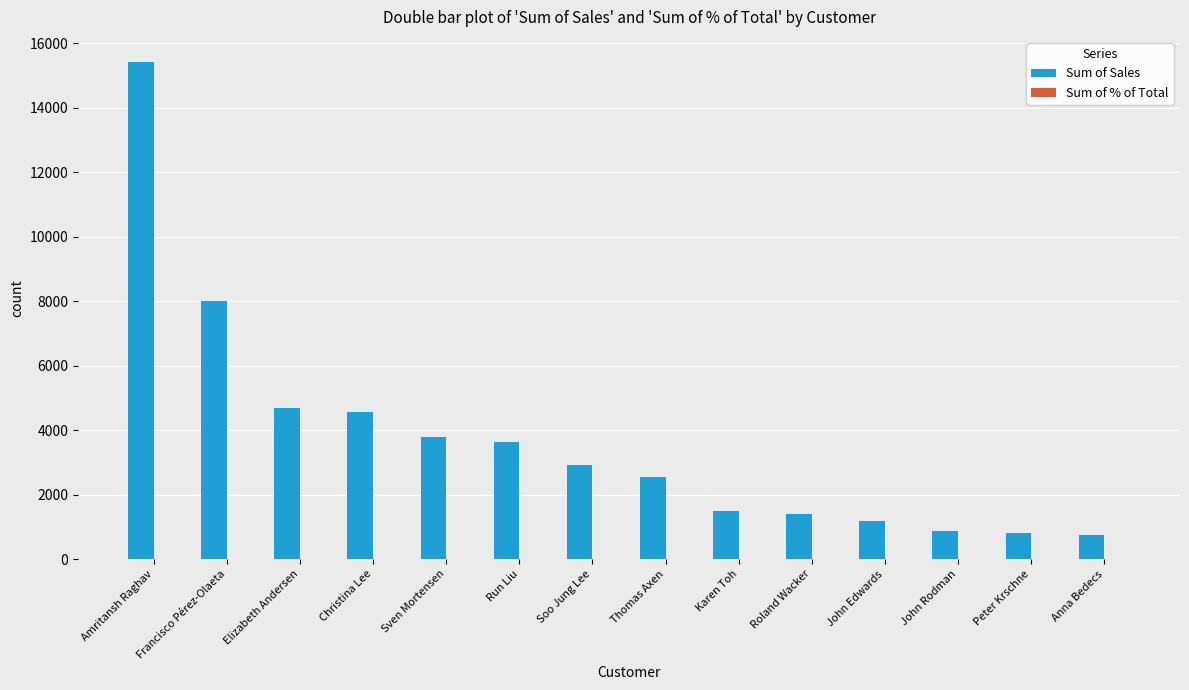

What is the highest value of the Sum of Sales series?

15432.5